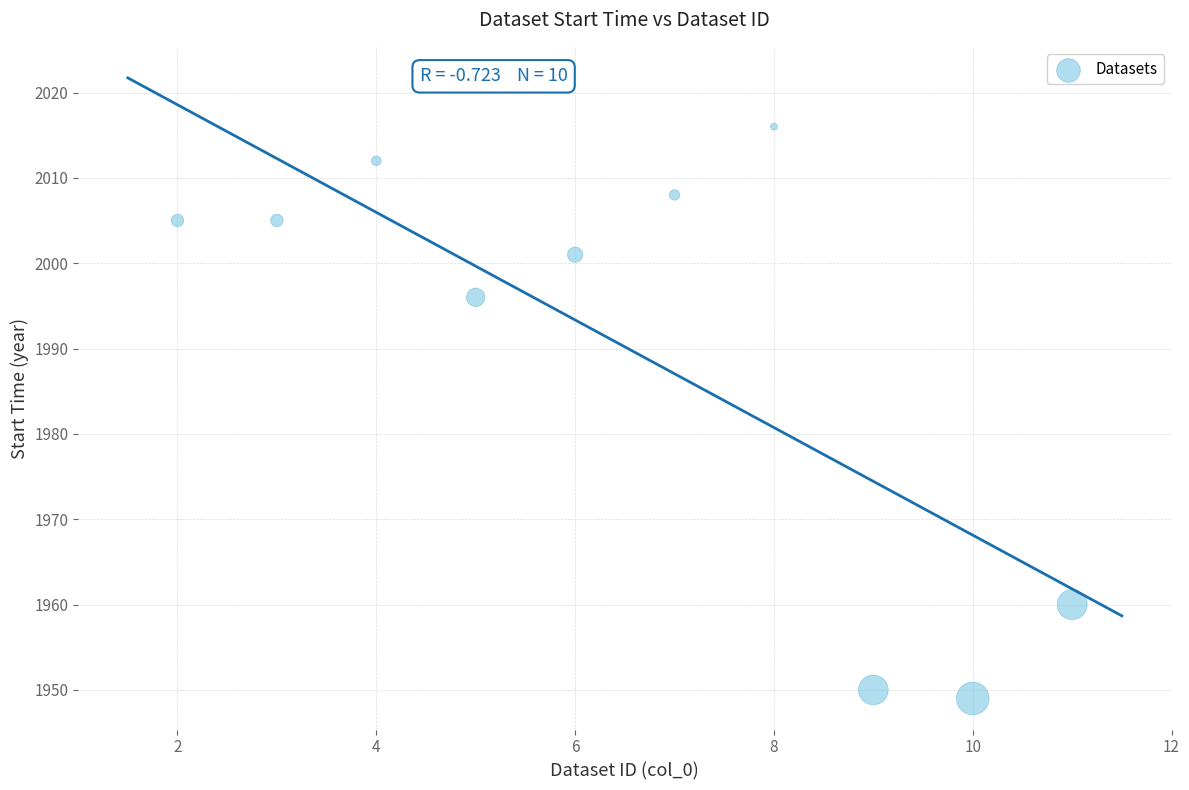

What is the average Y value?

1990